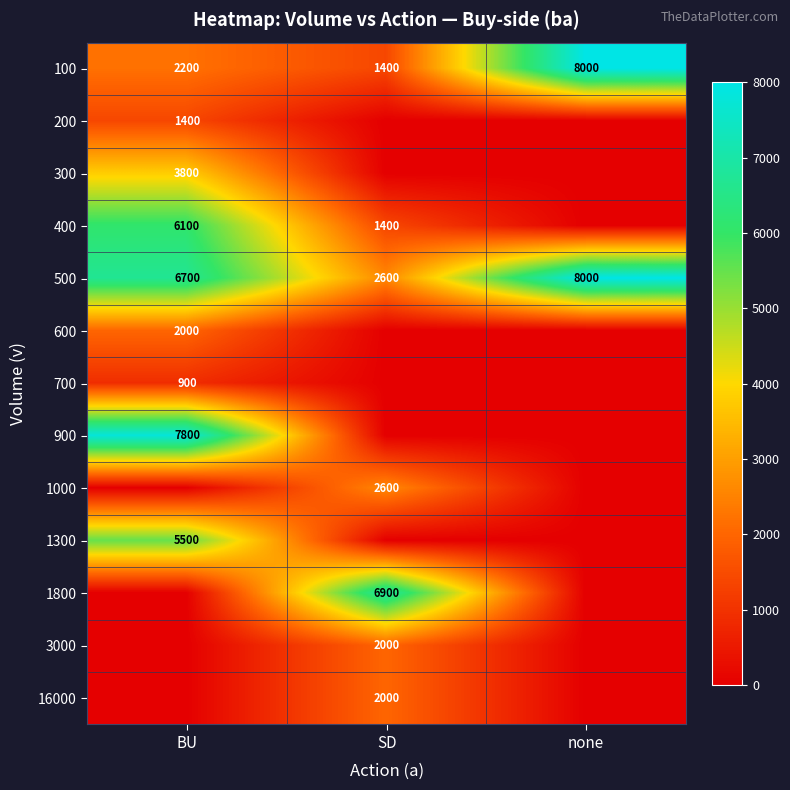

At which category does the chart reach its peak across all series?

none